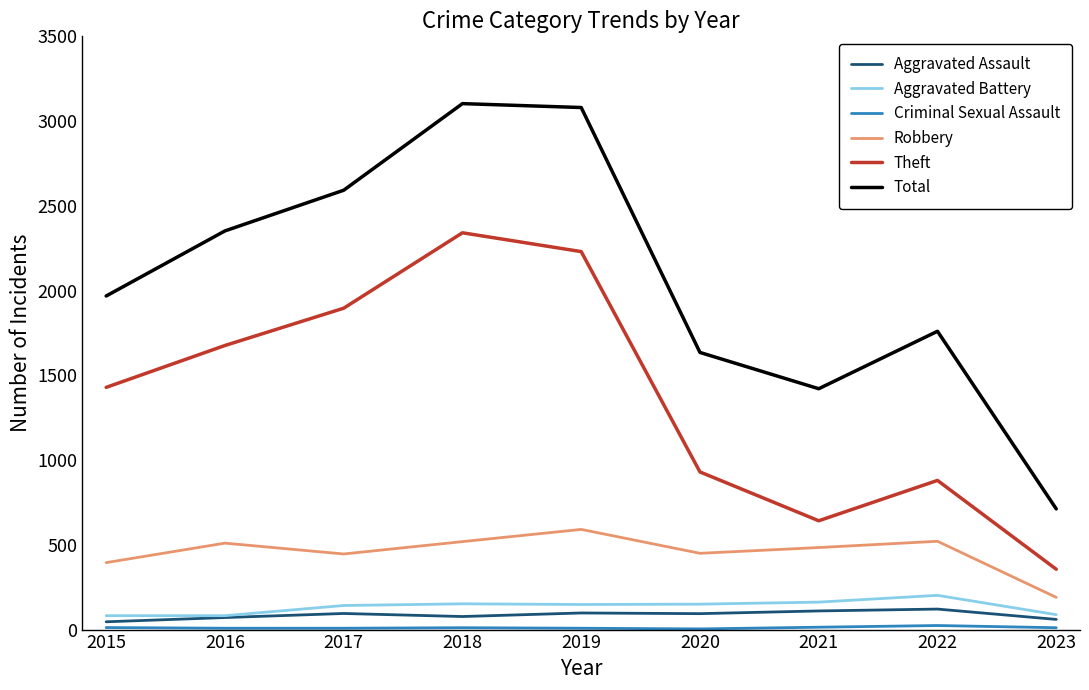

What is the greatest value displayed?

3103